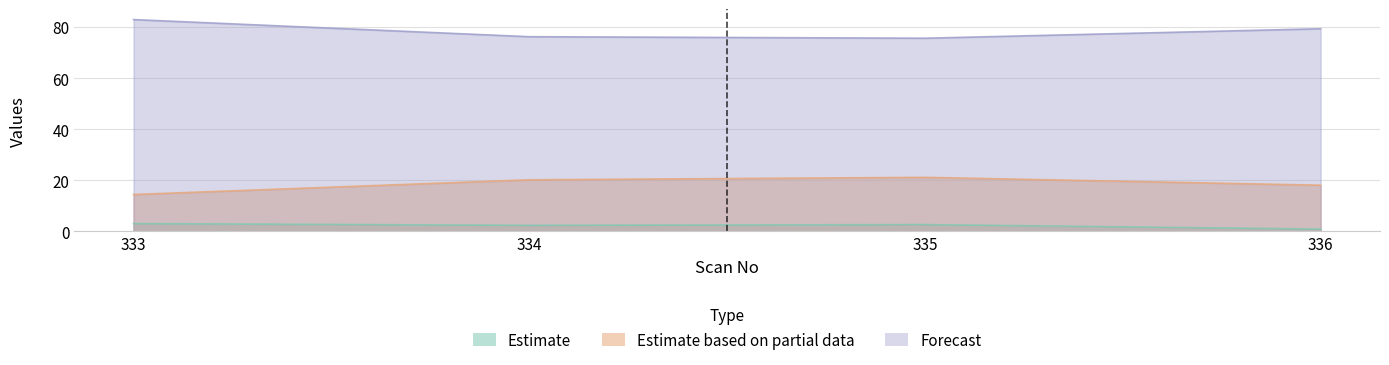

At which label does Estimate first exceed 2?

333